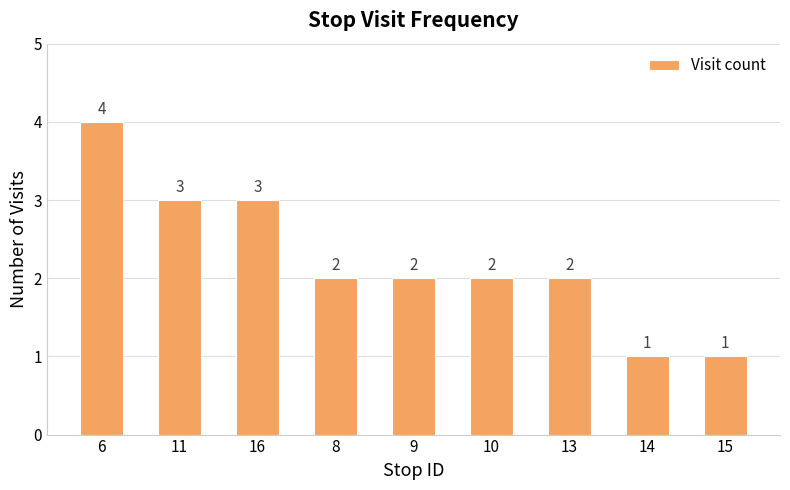

What is the average value?

2